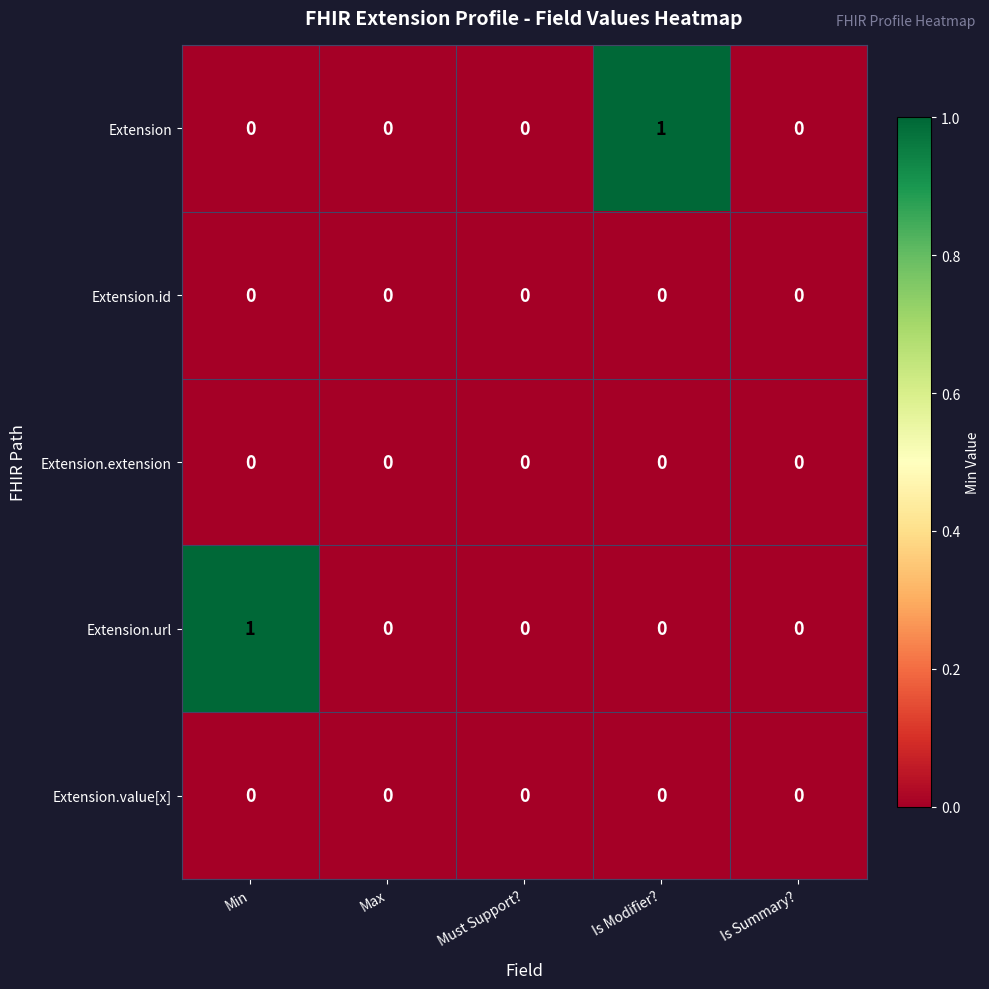

Is it true that Extension.extension equals 0 at Must Support??

True